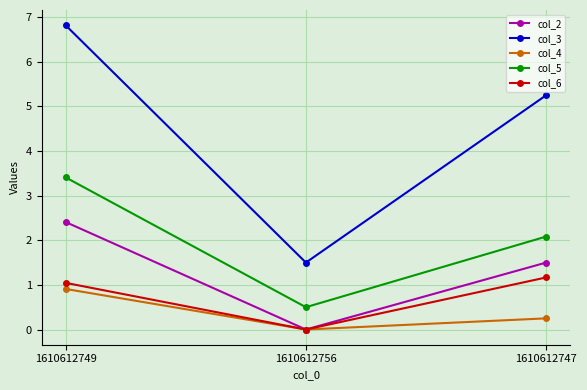

How many lines are shown in the chart?

5